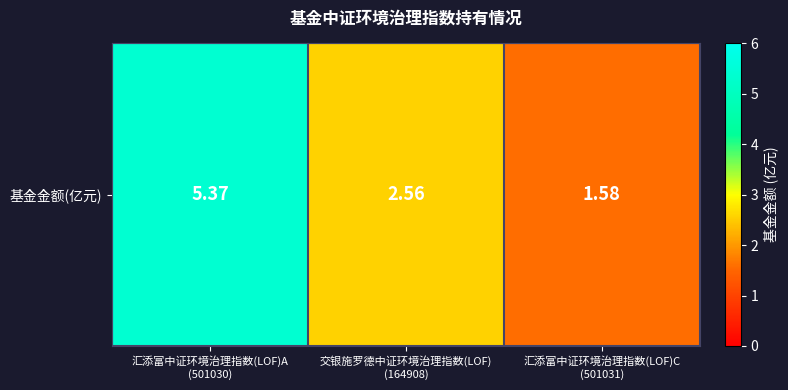

Which label corresponds to the smallest value in the chart?

汇添富中证环境治理指数(LOF)C
(501031)